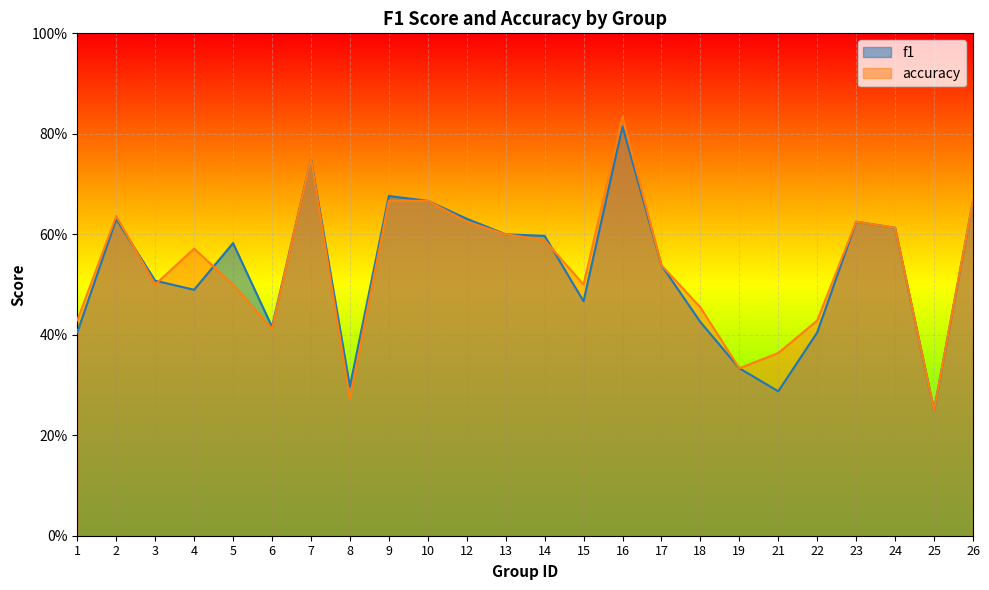

Between 9 and 14, which series saw the biggest shift?

f1